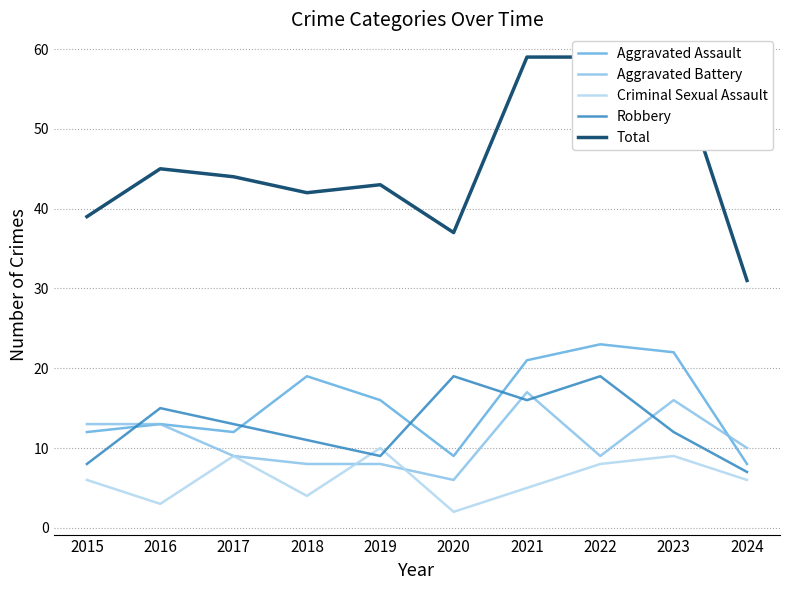

Where is the first local maximum for Total?

2016